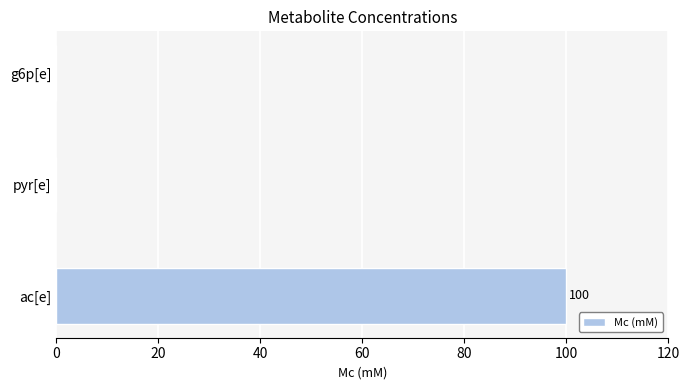

Reading bottom to top, list all the values displayed in this chart.

ac[e]=100	pyr[e]=0	g6p[e]=0